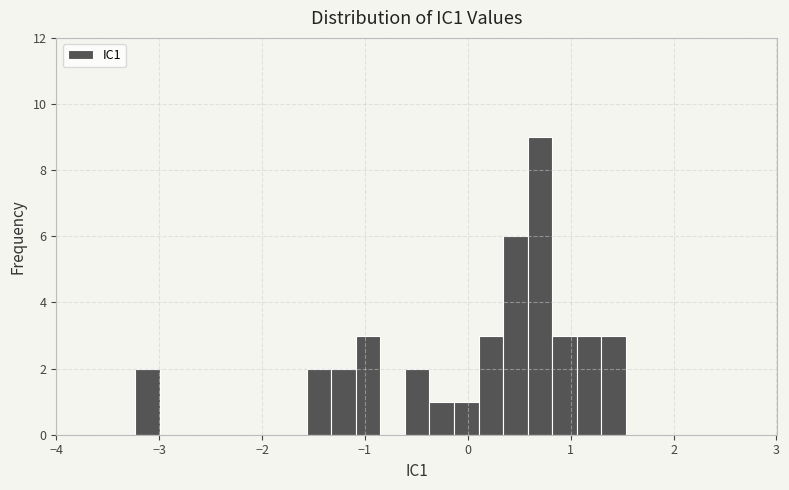

Around what value on the x-axis is the tallest bar? Give the approximate position of its centre, as read against the axis.

0.7